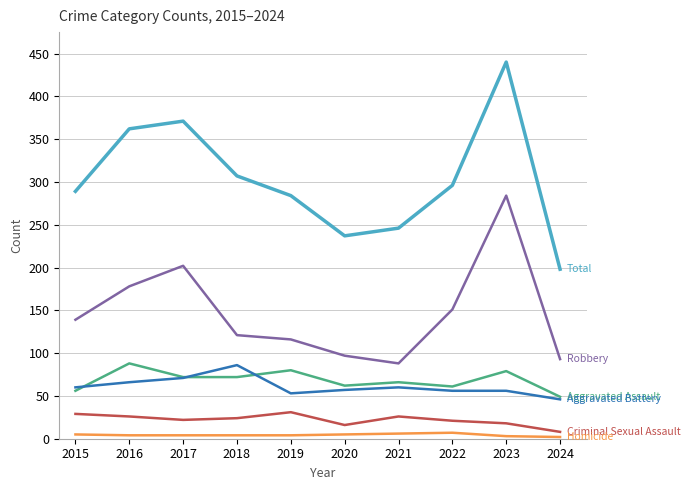

At which category is the sum across all series the highest?

2023